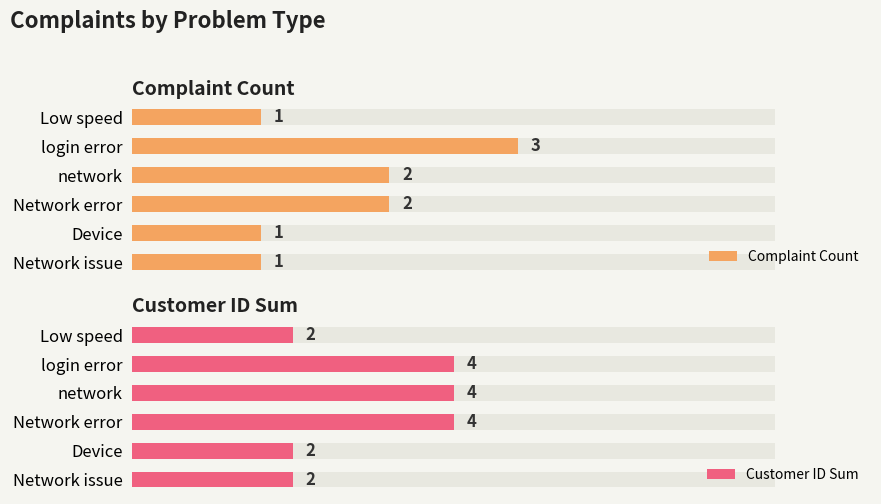

How many groups of bars are there?

6